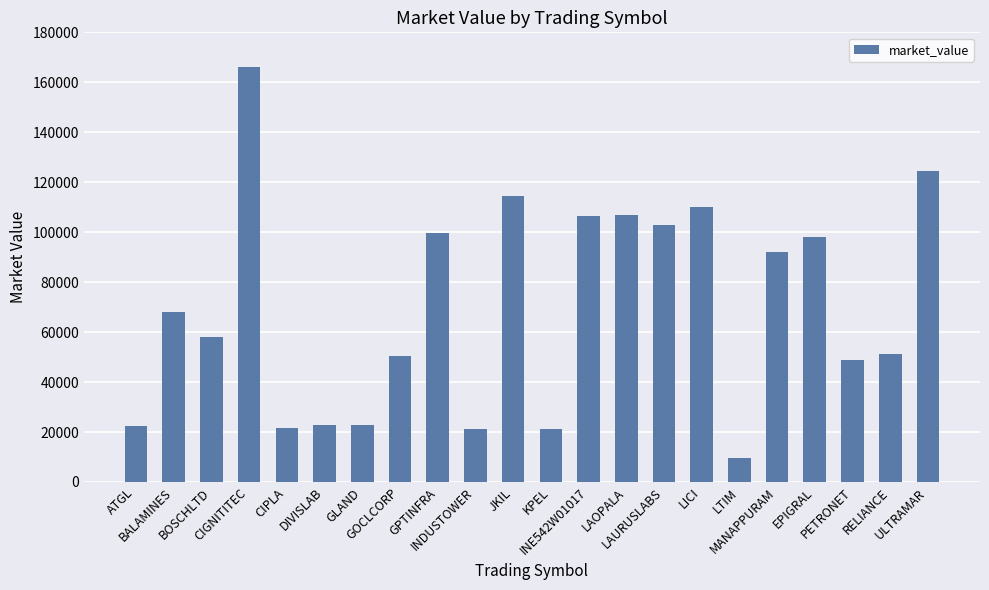

How many distinct data groups are displayed?

1